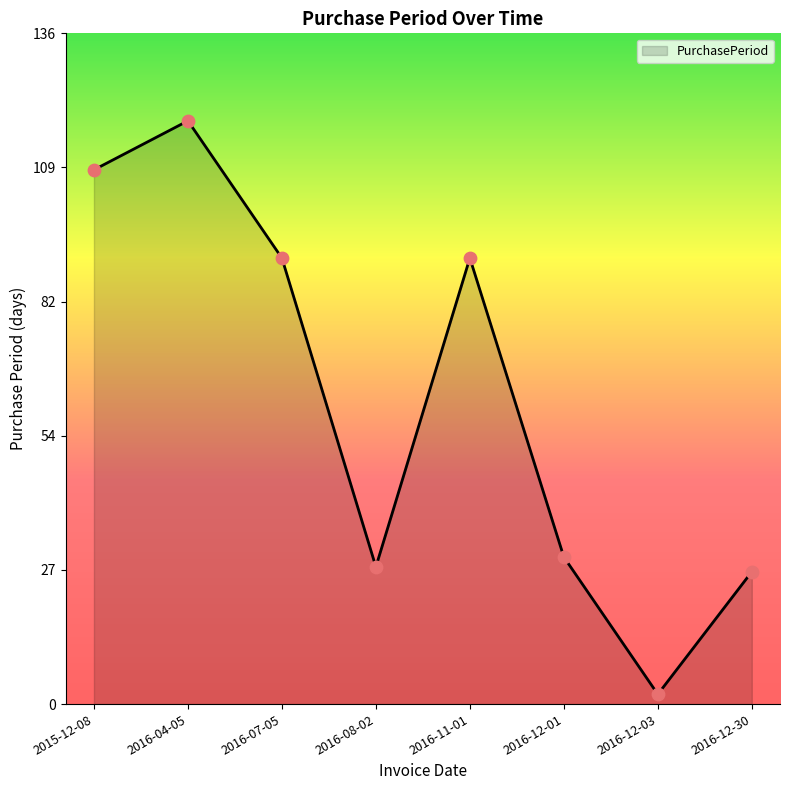

What is the change in value from 2016-07-05 to 2016-12-01?

-61